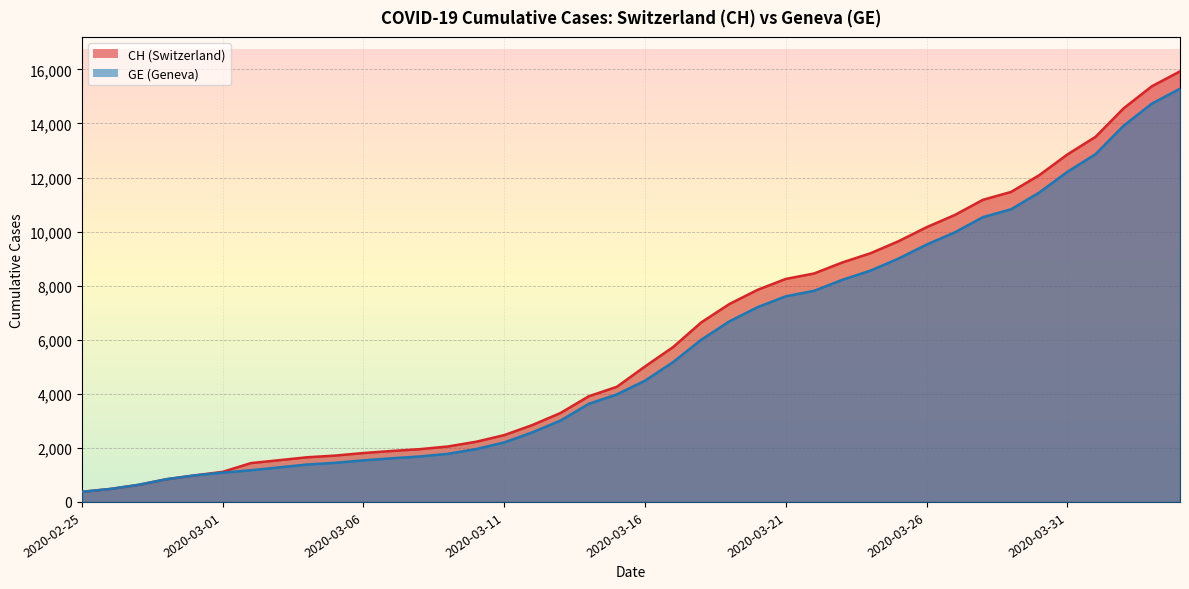

True or false: CH has a value of 1652 at 2020-03-04.

True